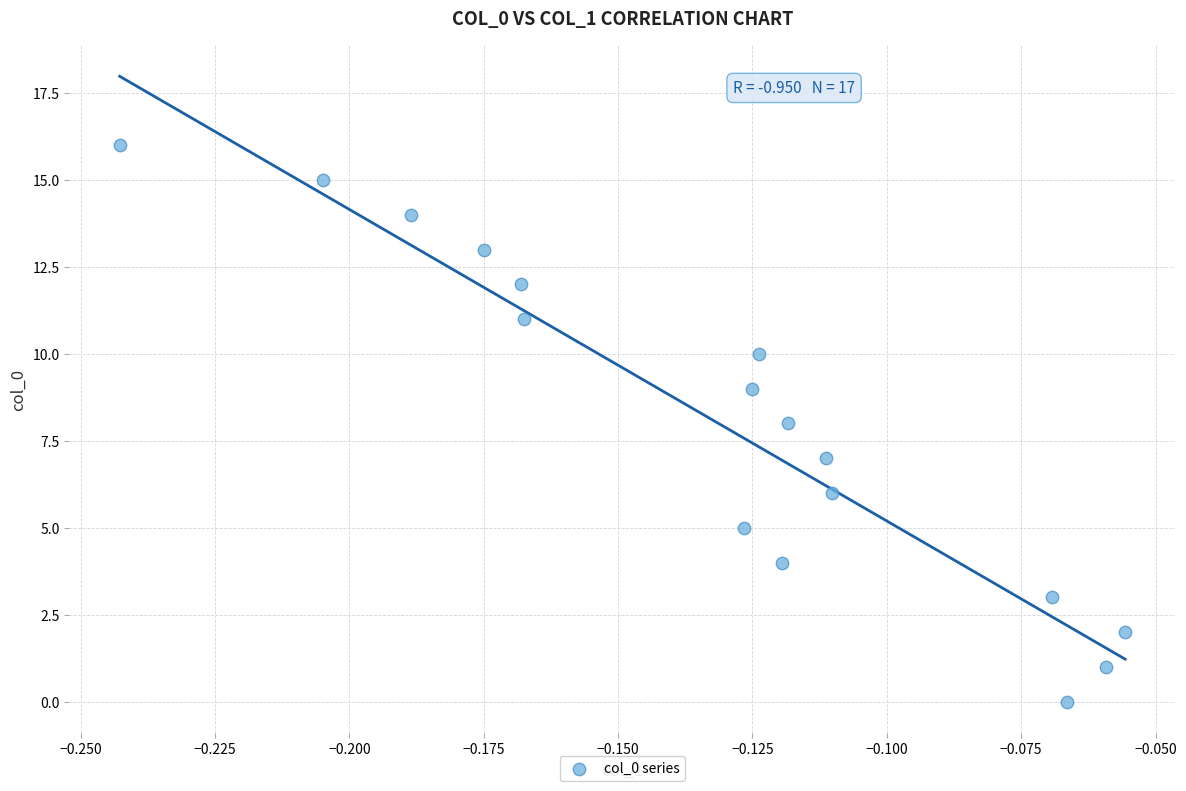

What is the range of Y values (max minus min)?

16